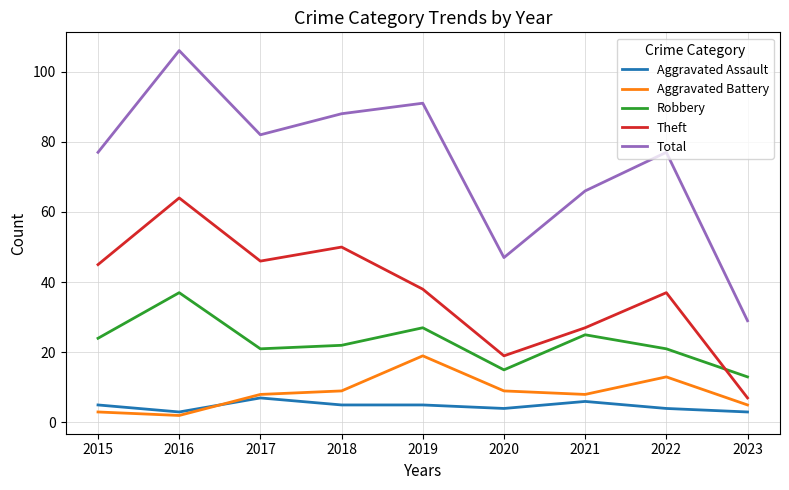

Which category has the highest value across all series?

2016